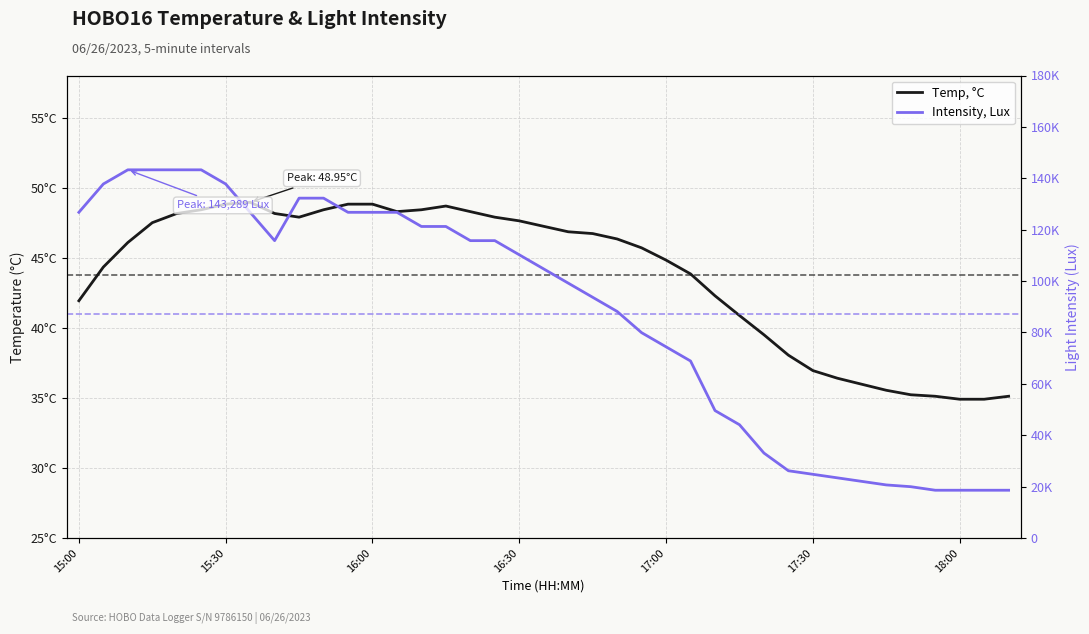

What is the difference between the Intensity, Lux values at 37 and 19?

86111.7